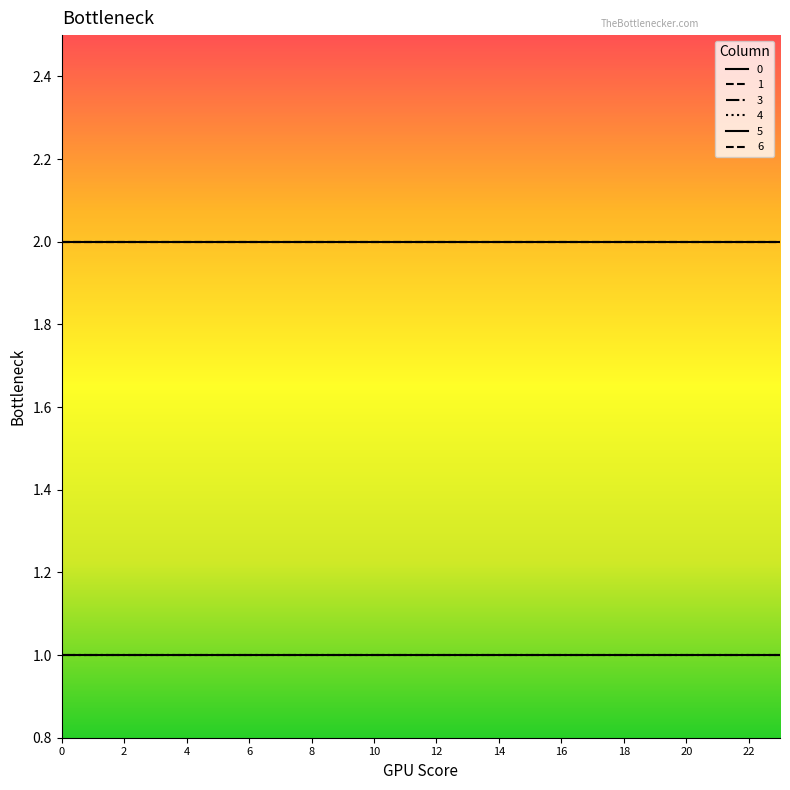

Reading left to right, transcribe all the data shown in this chart.

0: 0=2	1=2	2=2	3=2	4=2	5=2	6=2	7=2	8=2	9=2	10=2	11=2	12=2	13=2	14=2	15=2	16=2	17=2	18=2	19=2	20=2	21=2	22=2	23=2
1: 0=2	1=2	2=2	3=2	4=2	5=2	6=2	7=2	8=2	9=2	10=2	11=2	12=2	13=2	14=2	15=2	16=2	17=2	18=2	19=2	20=2	21=2	22=2	23=2
3: 0=1	1=1	2=1	3=1	4=1	5=1	6=1	7=1	8=1	9=1	10=1	11=1	12=1	13=1	14=1	15=1	16=1	17=1	18=1	19=1	20=1	21=1	22=1	23=1
4: 0=1	1=1	2=1	3=1	4=1	5=1	6=1	7=1	8=1	9=1	10=1	11=1	12=1	13=1	14=1	15=1	16=1	17=1	18=1	19=1	20=1	21=1	22=1	23=1
5: 0=1	1=1	2=1	3=1	4=1	5=1	6=1	7=1	8=1	9=1	10=1	11=1	12=1	13=1	14=1	15=1	16=1	17=1	18=1	19=1	20=1	21=1	22=1	23=1
6: 0=2	1=2	2=2	3=2	4=2	5=2	6=2	7=2	8=2	9=2	10=2	11=2	12=2	13=2	14=2	15=2	16=2	17=2	18=2	19=2	20=2	21=2	22=2	23=2